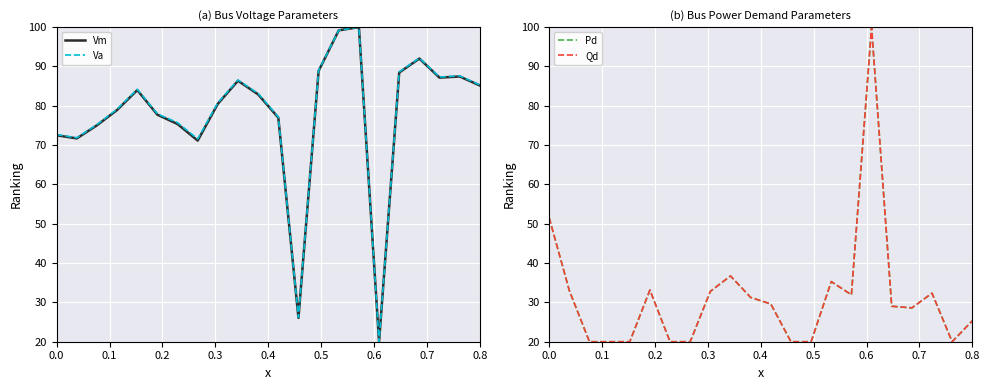

What is the lowest value of the Vm series?

20.0